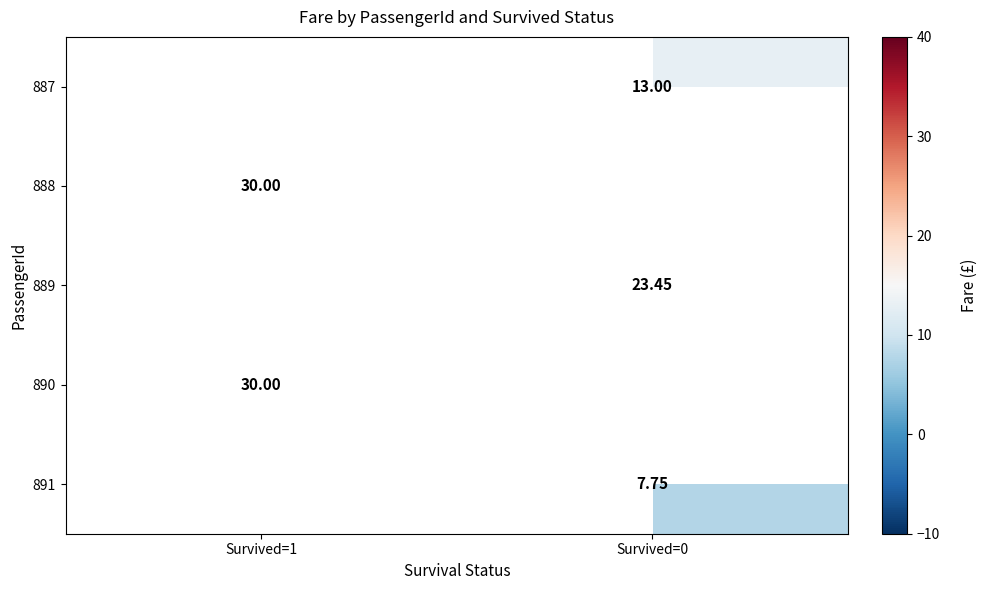

At which label is 890 closest to 30?

Survived=1